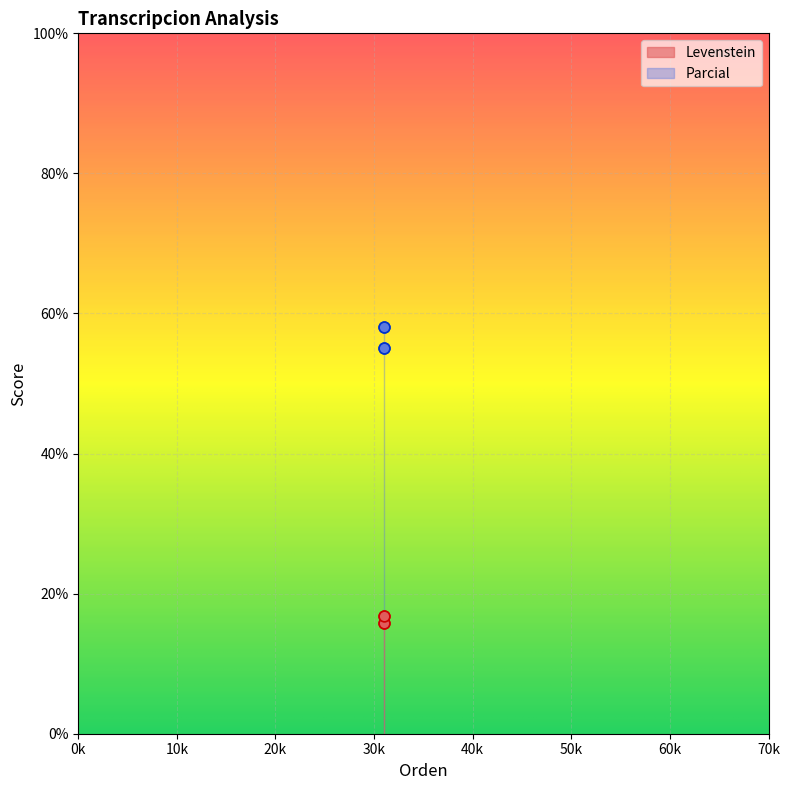

What are all the series names shown in the legend?

Levenstein, Parcial